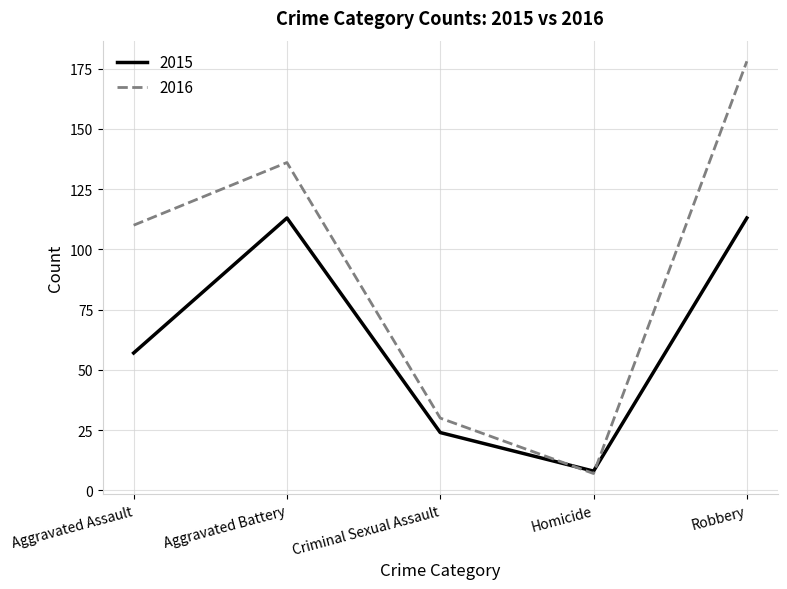

What is the difference between the maximum and minimum values in the 2016 series?

171